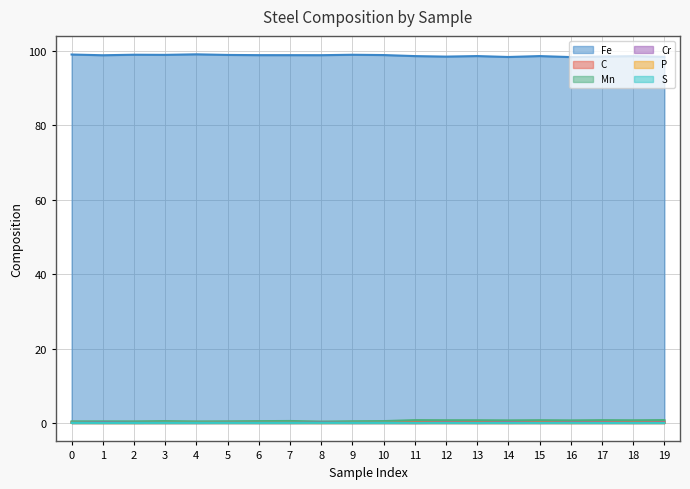

Rank the categories by Mn value from lowest to highest.

8, 4, 2, 0, 1, 5, 9, 6, 3, 10, 7, 14, 16, 18, 12, 13, 15, 17, 11, 19